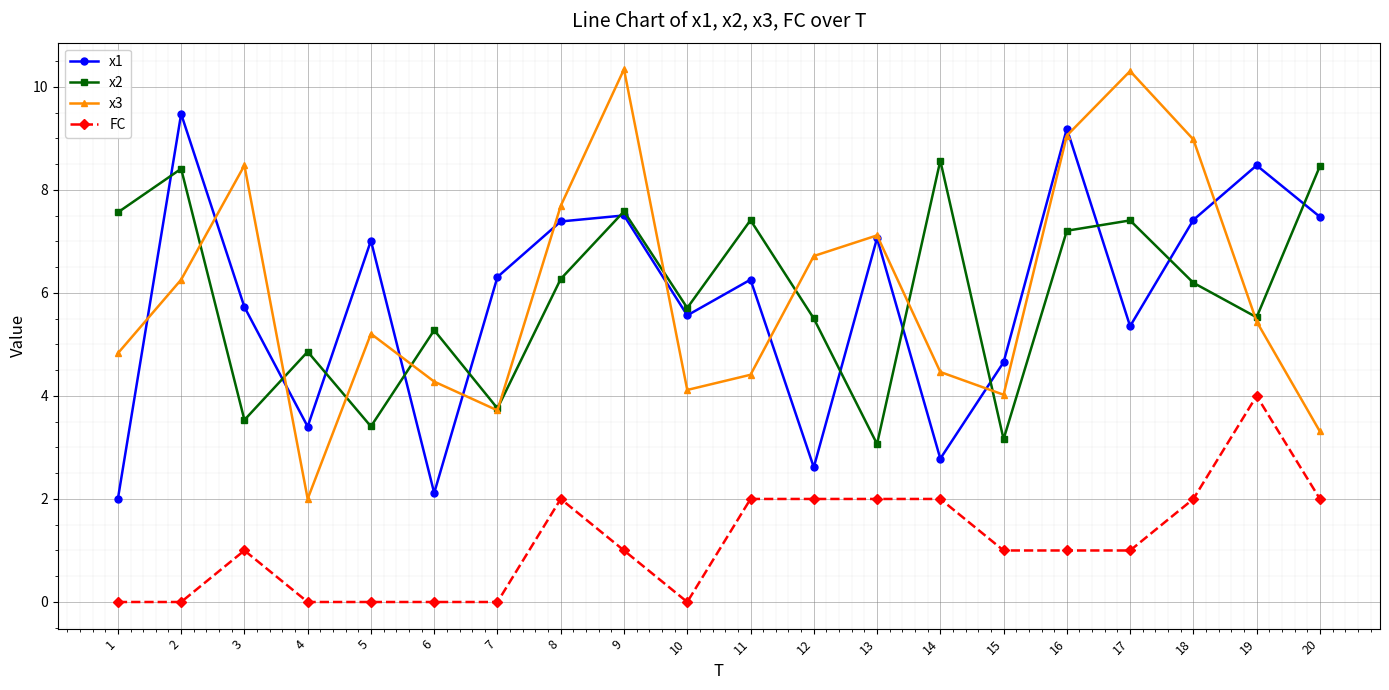

True or false: x1 has a value of 7.4 at 18.

True